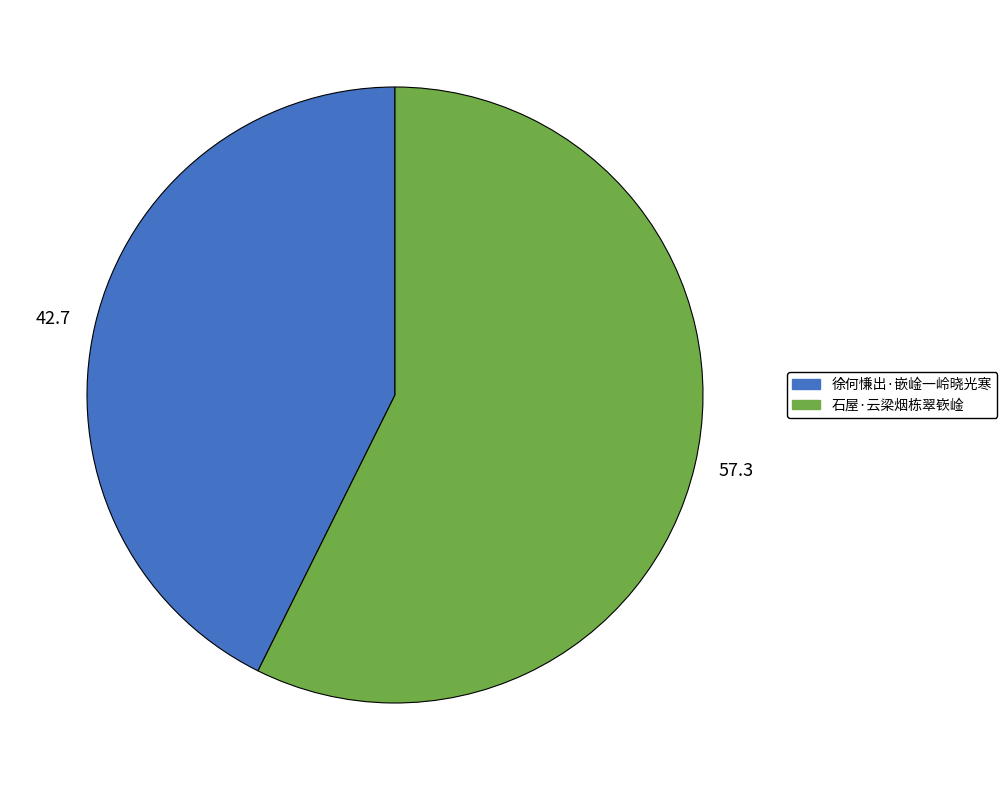

The 42.7 slice represents 36% of the pie. True or false?

False